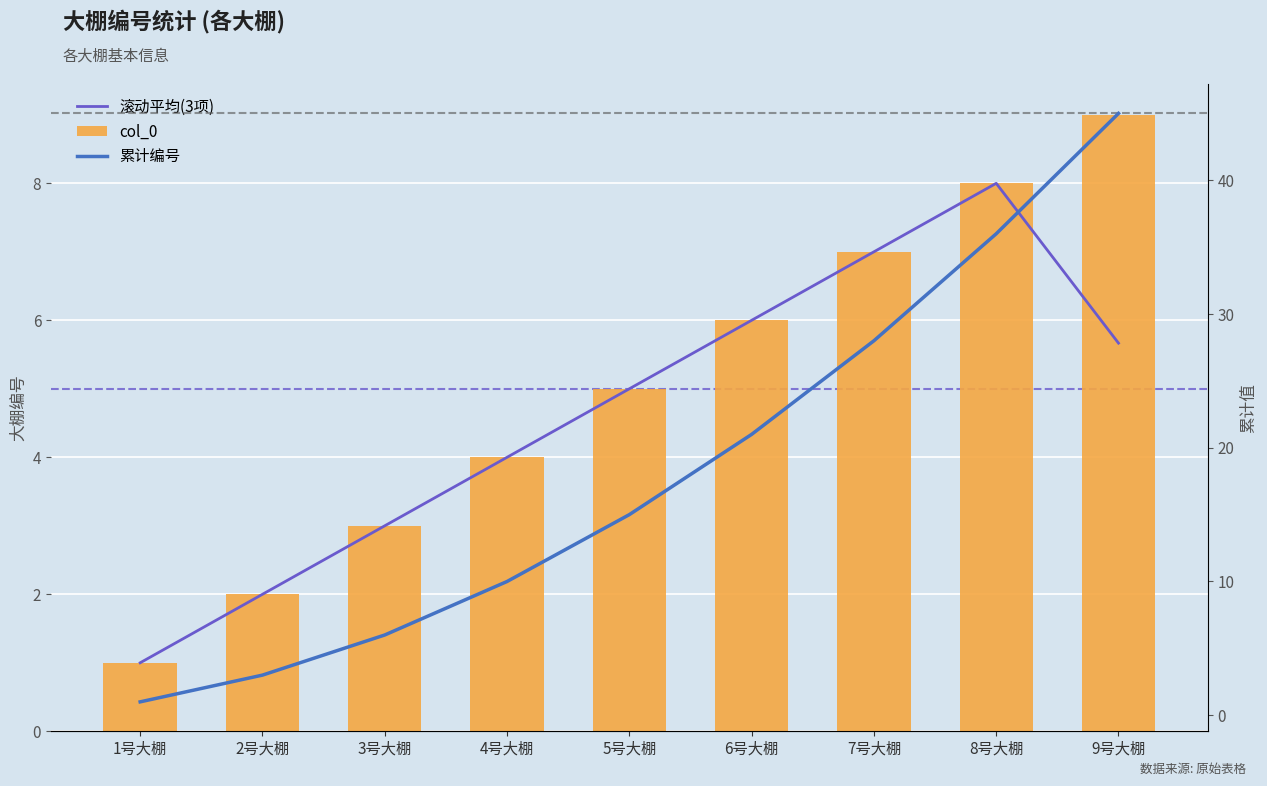

How many groups of bars are there?

9